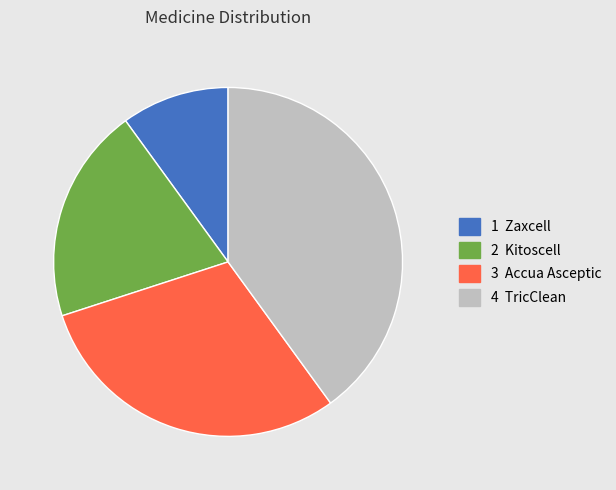

Is there a majority slice in this chart?

No